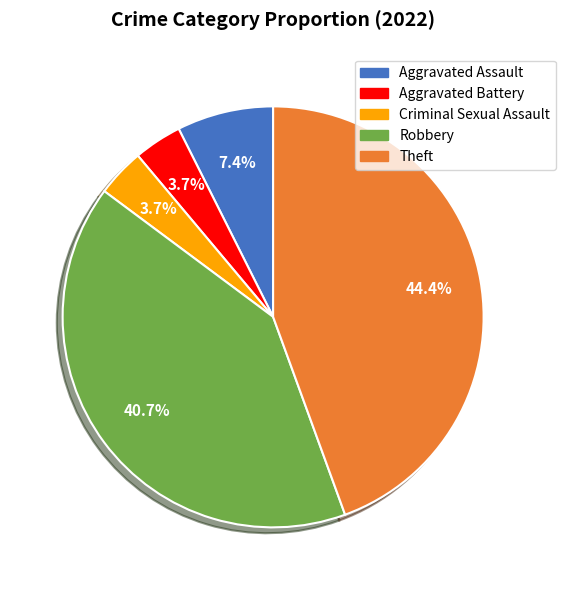

Count the number of slices in the pie.

5